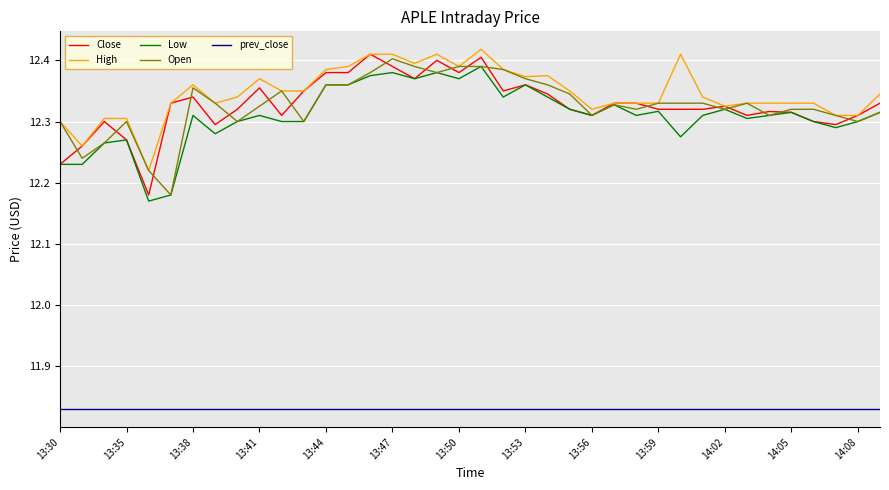

True or false: prev_close and Close cross at least once.

False